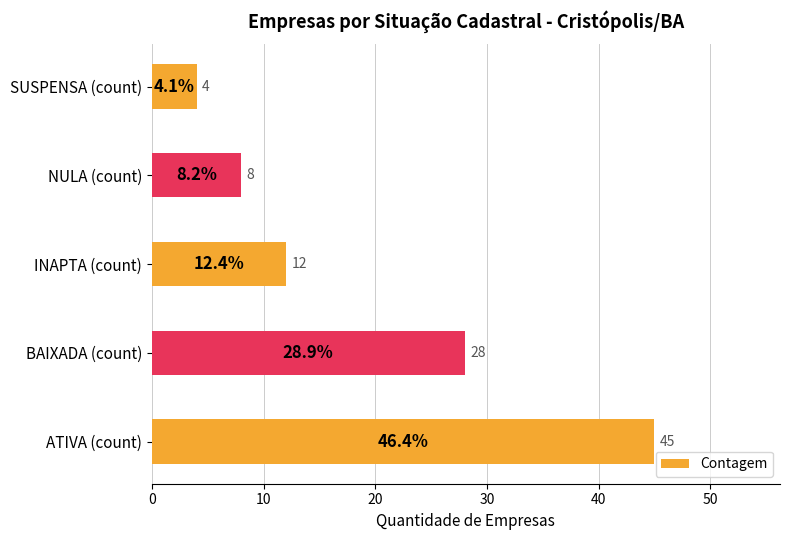

What is the difference between the values at ATIVA (count) and BAIXADA (count)?

17